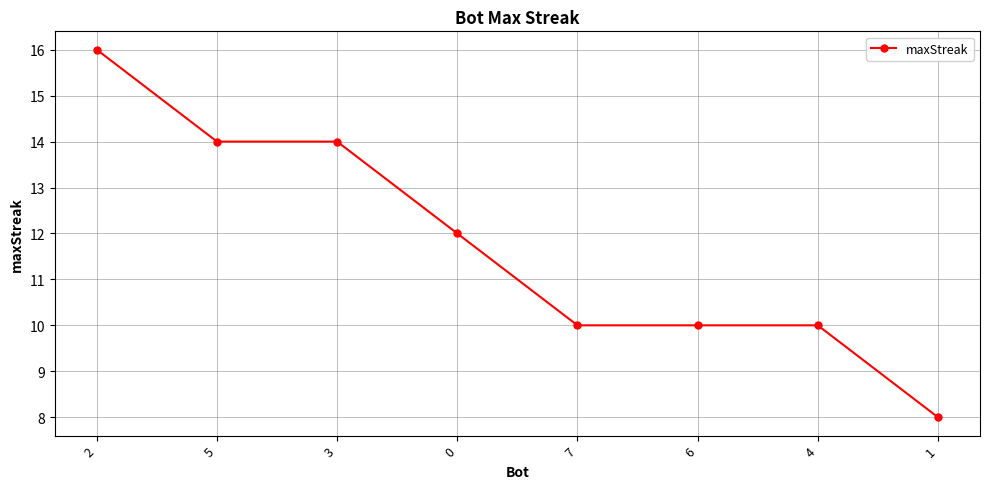

Does the chart have visible grid lines?

Yes